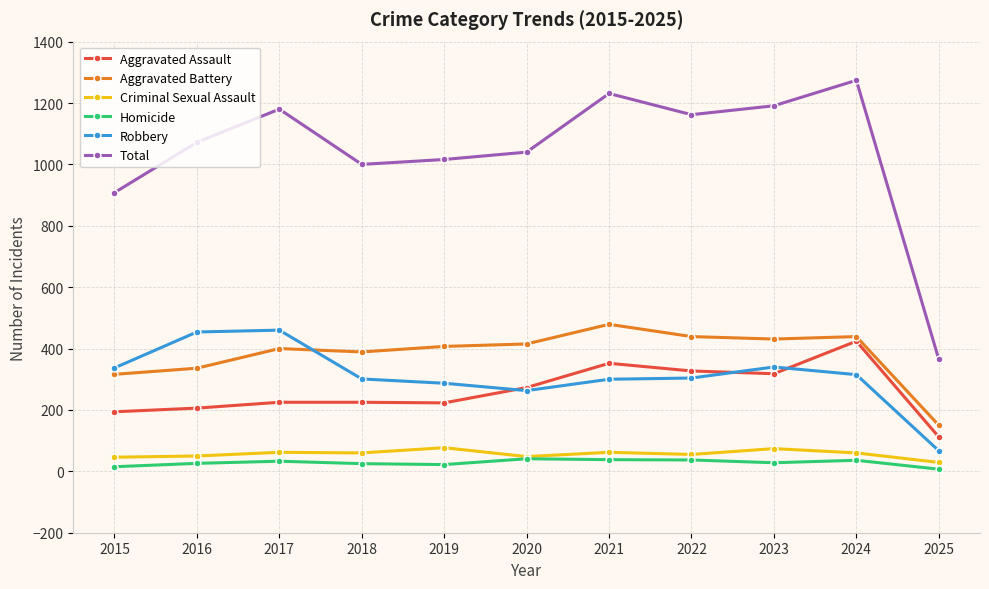

True or false: Homicide and Aggravated Battery cross at least once.

False